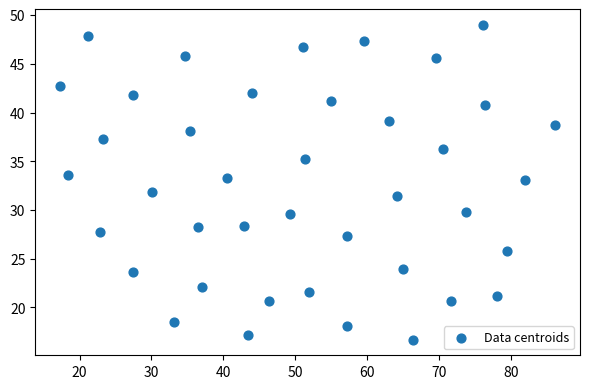

What is the range of X values (max minus min)?

68.8